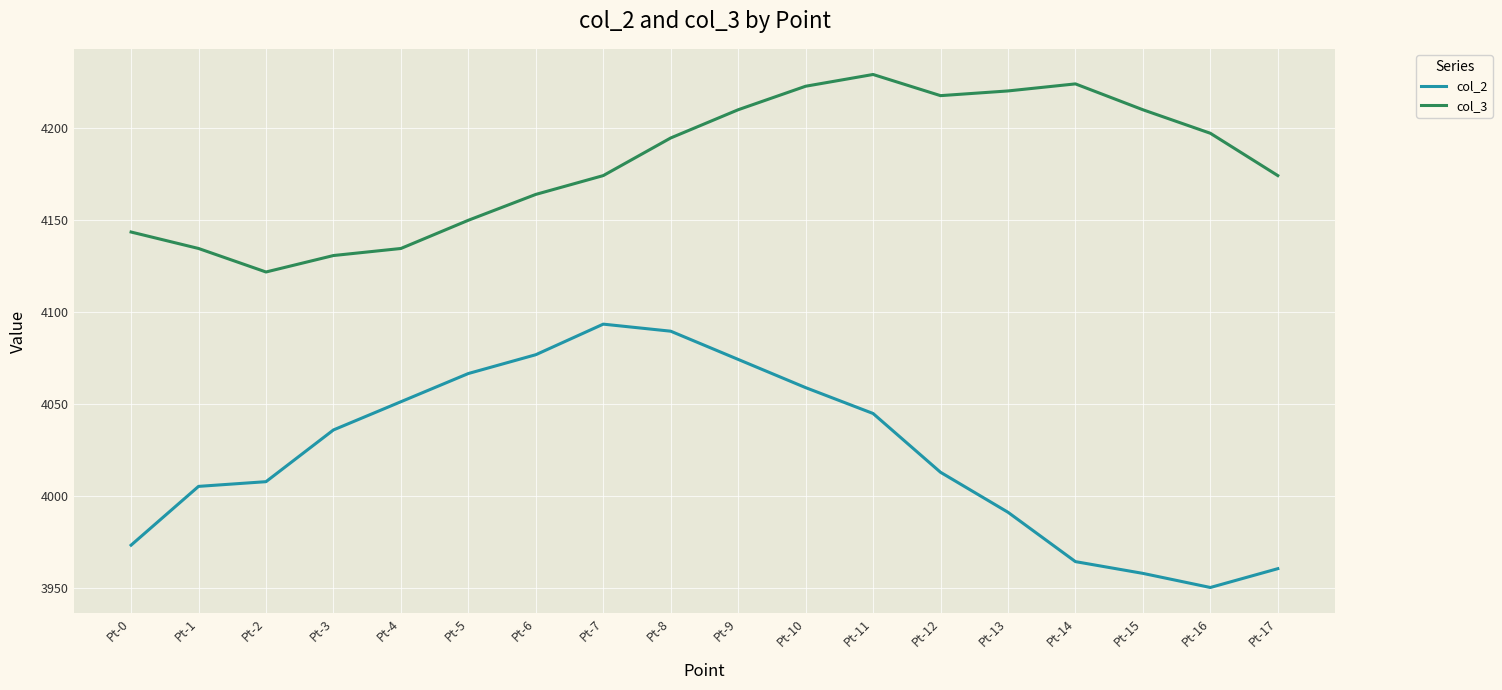

At which label is col_2 closest to 4021?

Pt-12